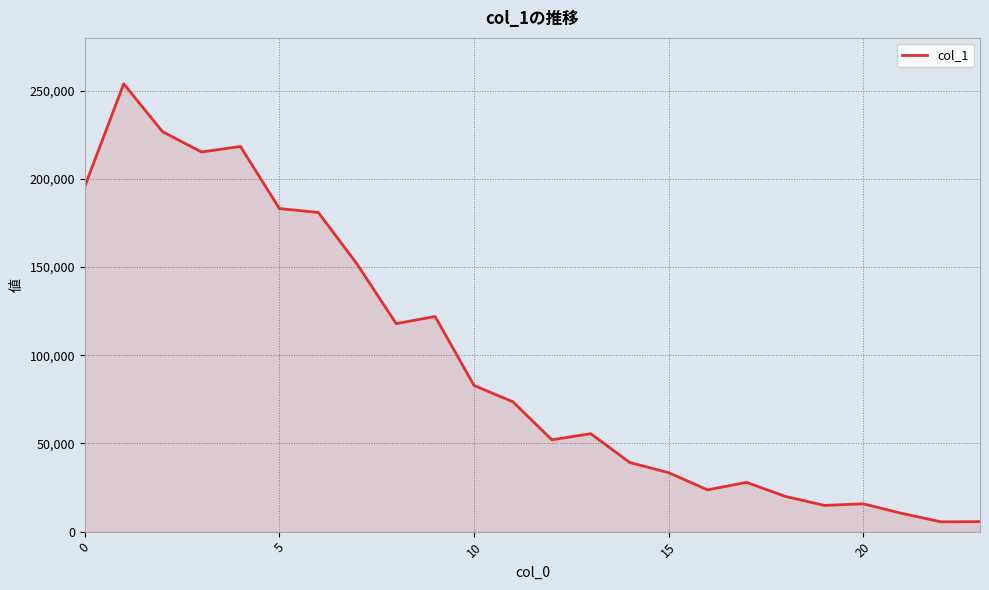

What is the difference between the maximum and minimum values?

248394